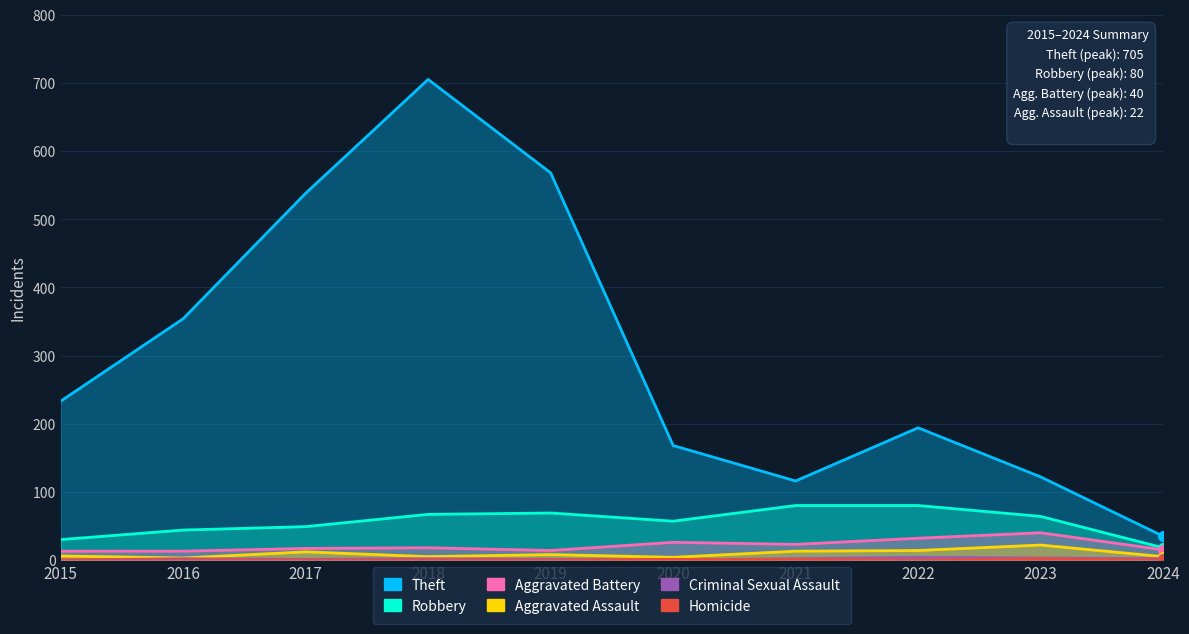

True or false: Robbery and Aggravated Battery cross at least once.

False